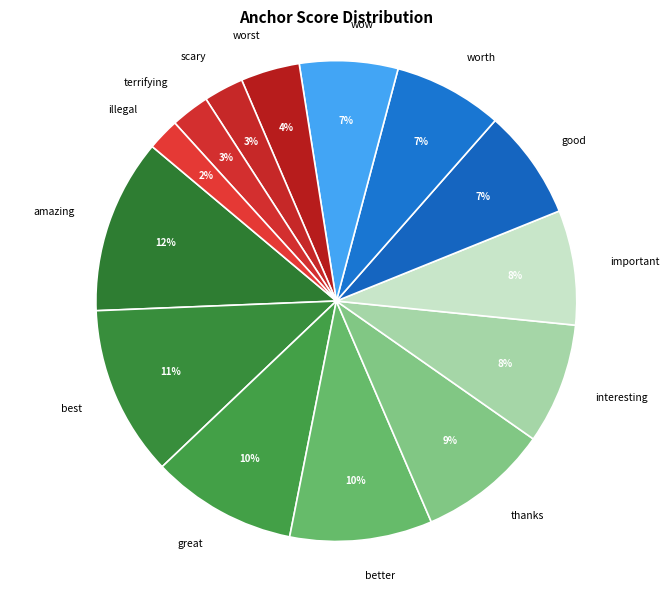

Does better represent more than half of the total?

No